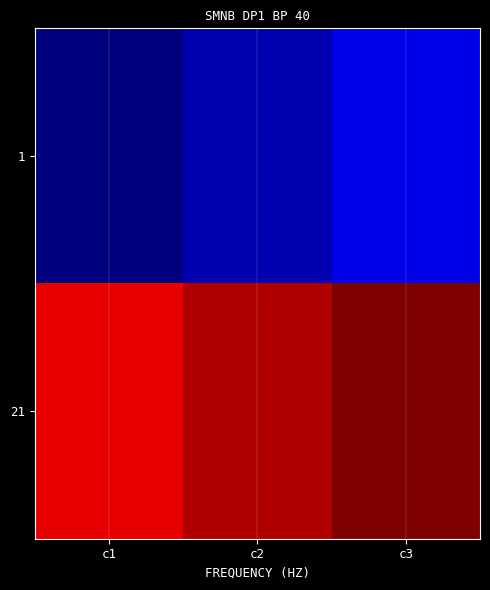

At which category does the chart reach its peak across all series?

c3